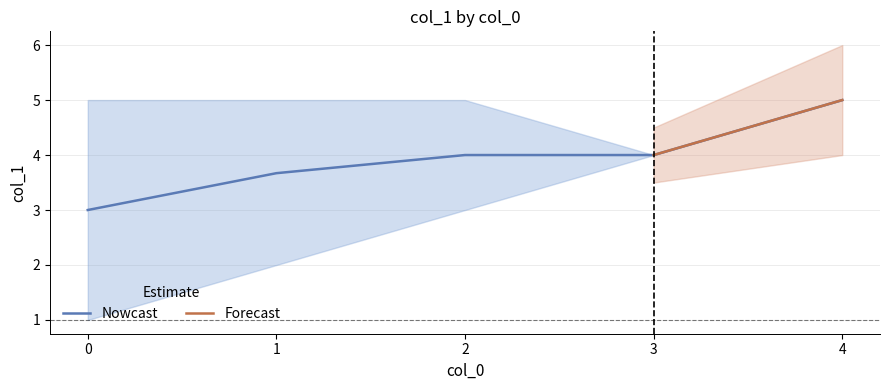

The value of Nowcast at 3 is 2.8. True or false?

False